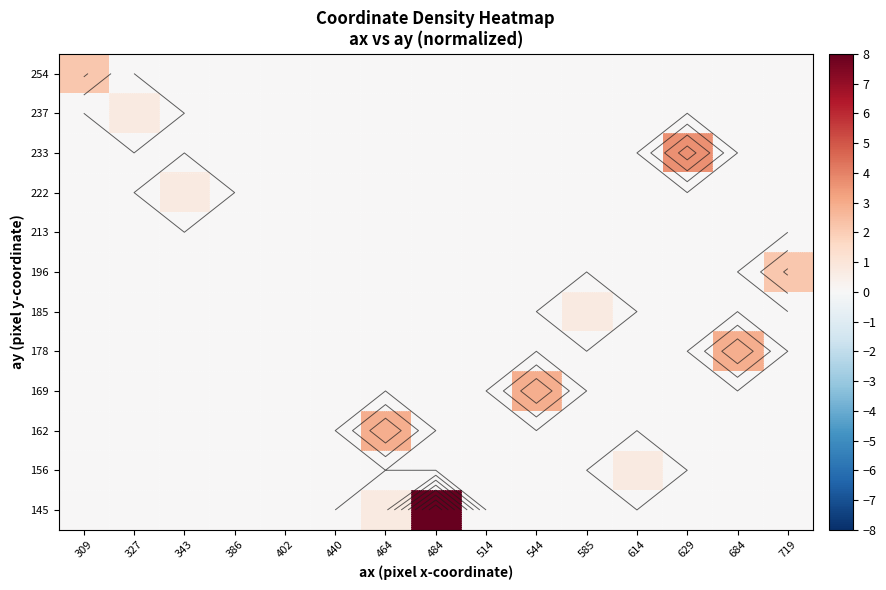

Between 719 and 309, which is larger?

719